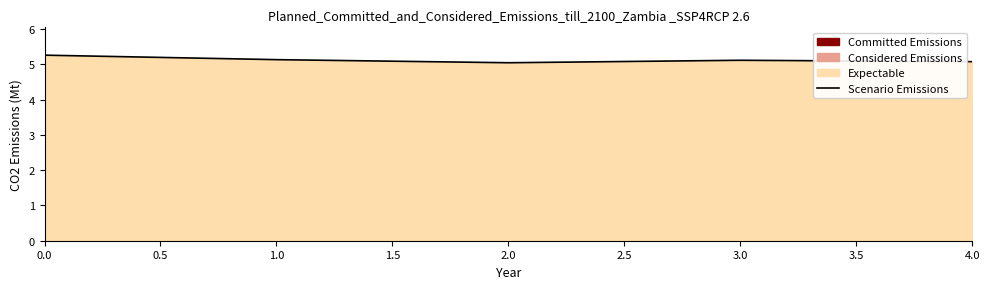

What is the greatest value displayed?

5.3